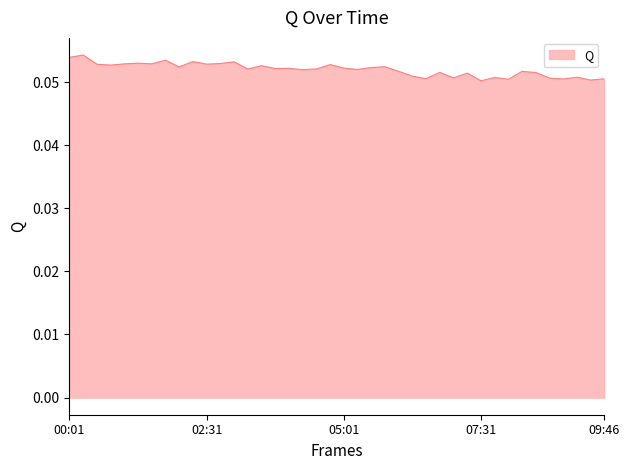

Rank the categories by value from highest to lowest.

00:16, 00:01, 01:46, 02:16, 03:01, 01:16, 02:46, 01:31, 01:01, 02:31, 00:31, 04:46, 00:46, 03:31, 05:46, 02:01, 05:31, 05:01, 04:01, 03:46, 03:16, 04:31, 05:16, 04:16, 06:01, 08:16, 06:46, 08:31, 07:16, 06:16, 09:16, 07:46, 07:01, 08:46, 06:31, 09:46, 09:01, 08:01, 09:31, 07:31